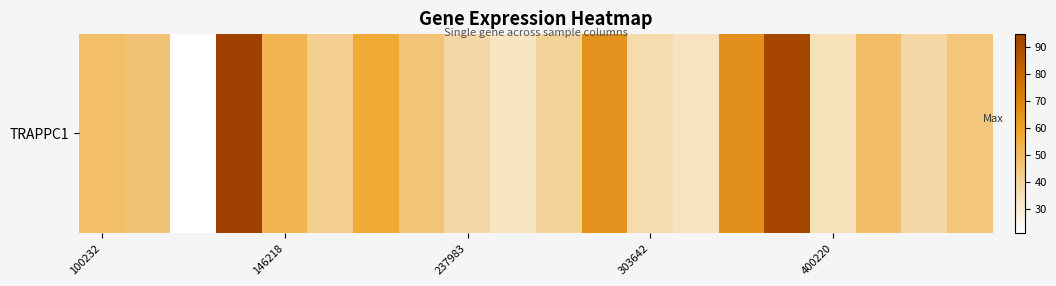

What is the average value?

49.1